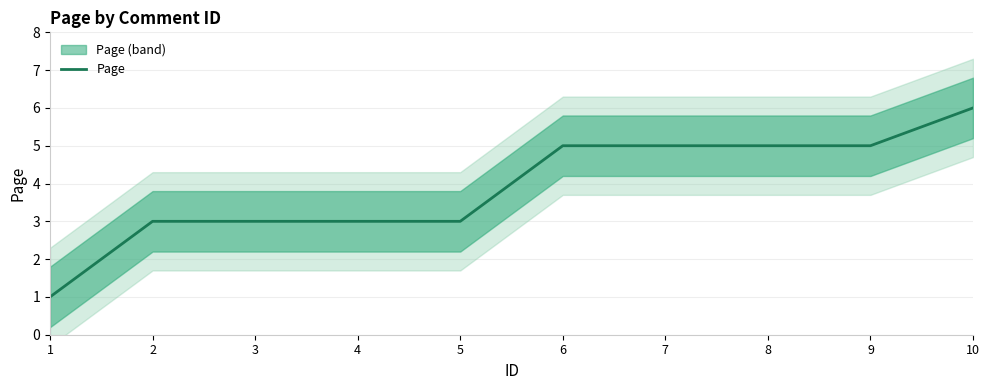

What is the sum of the values at 4 and 2?

6